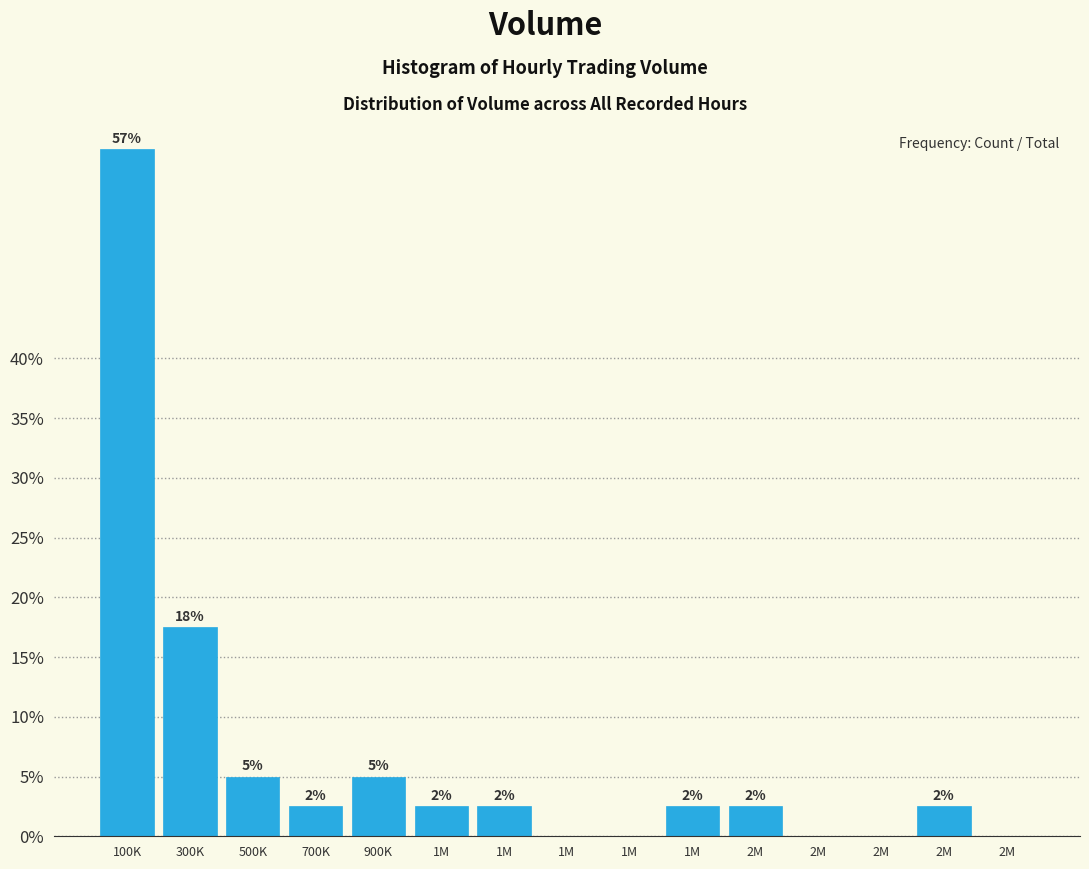

Are the bars horizontal?

No